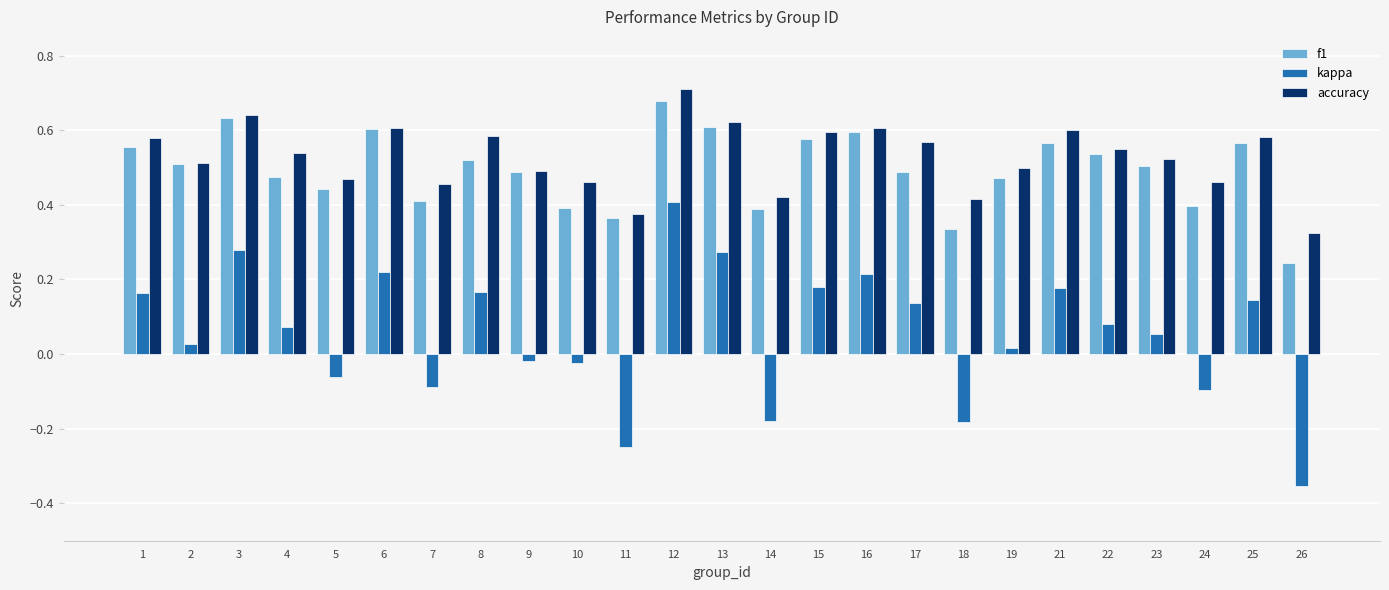

What is the sum of all accuracy values?

13.2